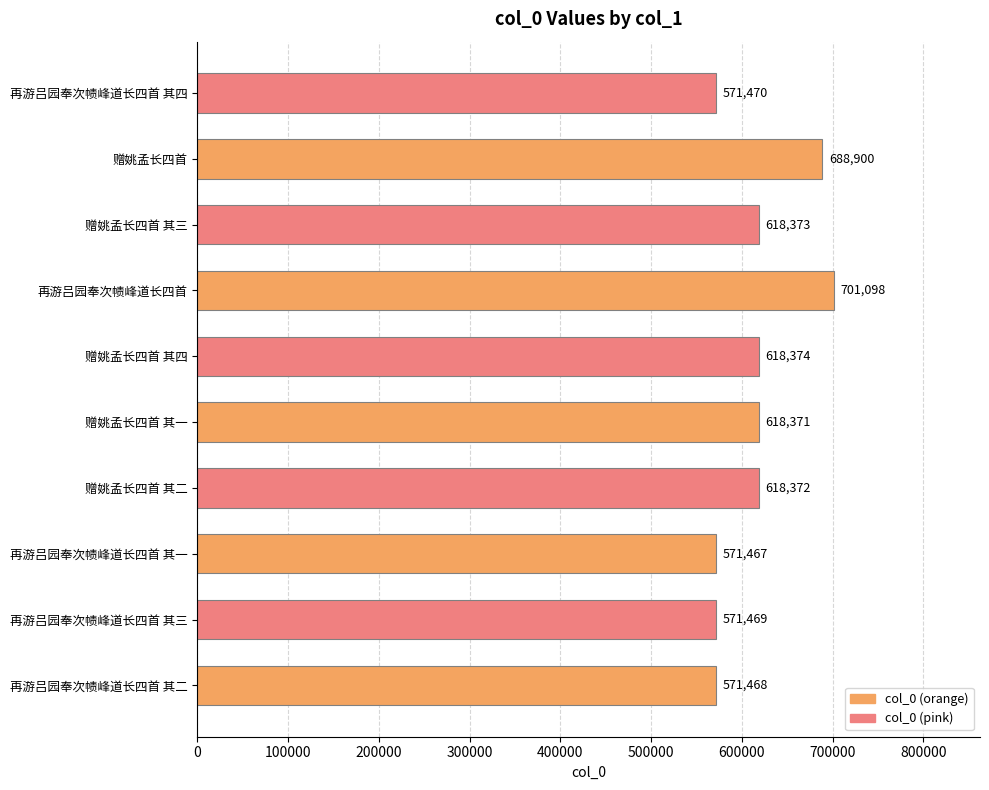

Where is the data nearest to the value 636282?

赠姚孟长四首 其四